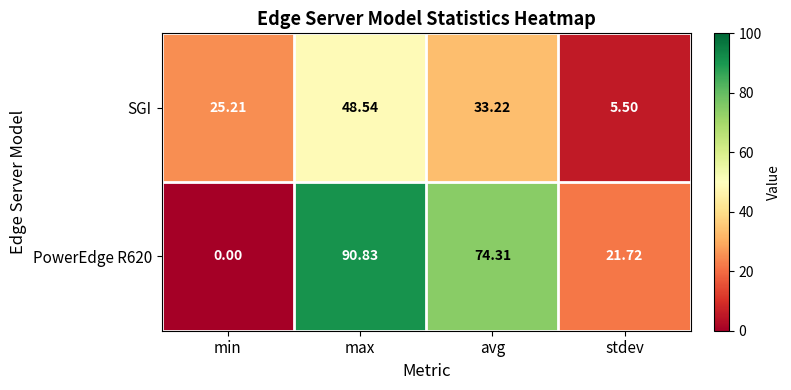

Which category has the lowest value in the SGI series?

stdev